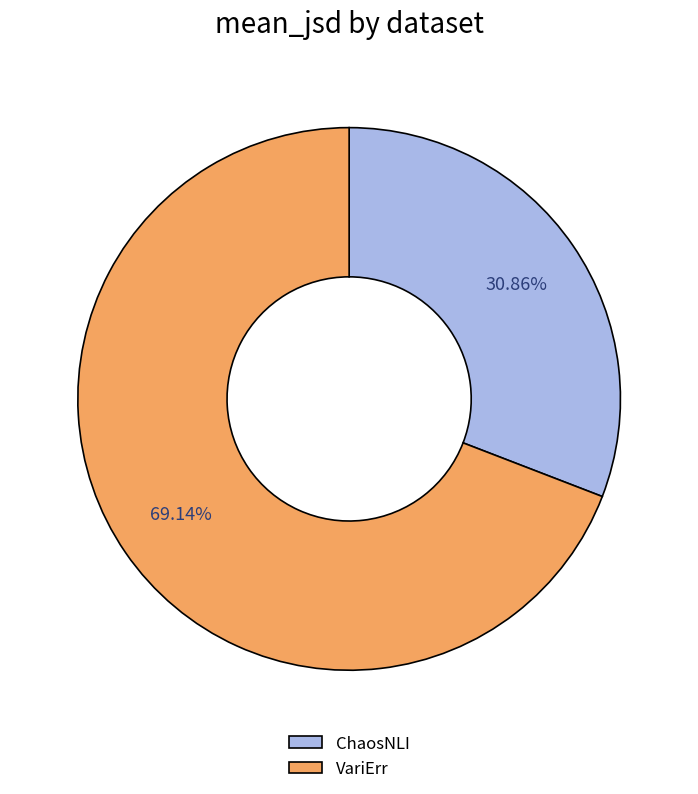

To the nearest percent, what is the combined percentage of VariErr and ChaosNLI?

100%